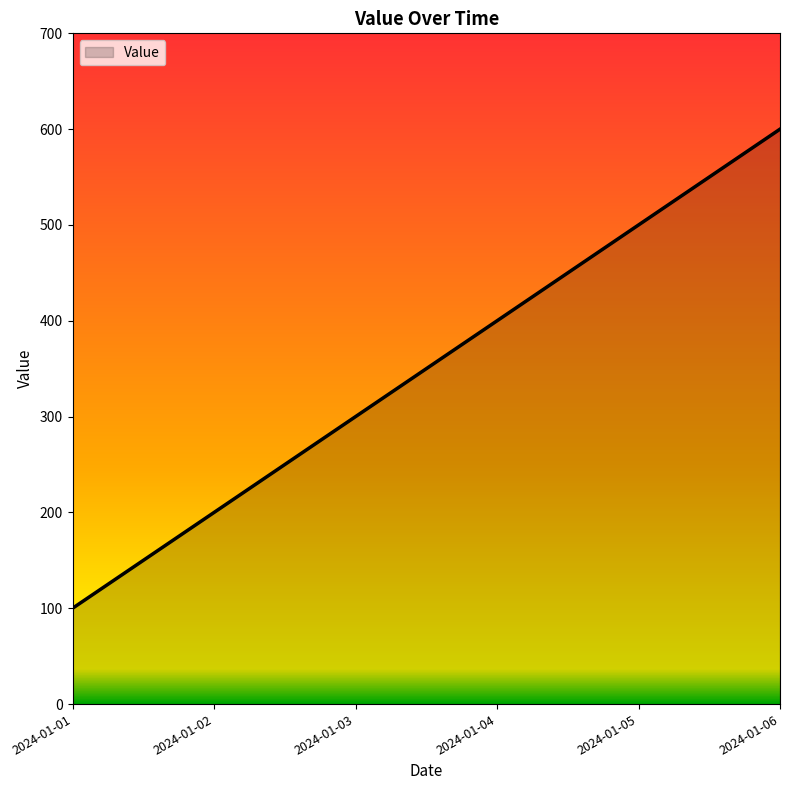

Rank the categories by value from lowest to highest.

2024-01-01, 2024-01-02, 2024-01-03, 2024-01-04, 2024-01-05, 2024-01-06